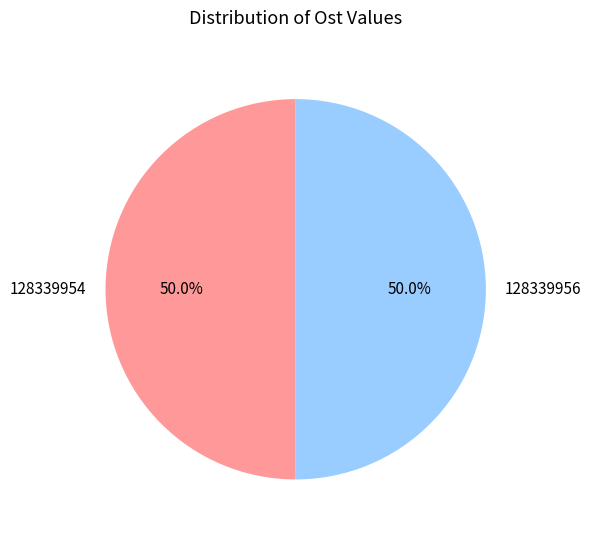

To the nearest percent, what percentage of the pie is 128339956?

50%